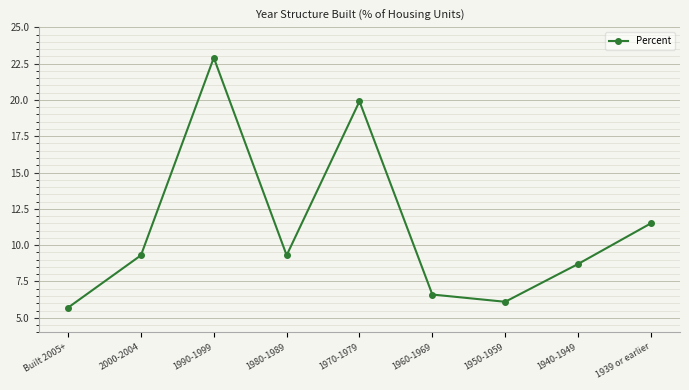

What is the change in value from 1990-1999 to 1960-1969?

-16.3